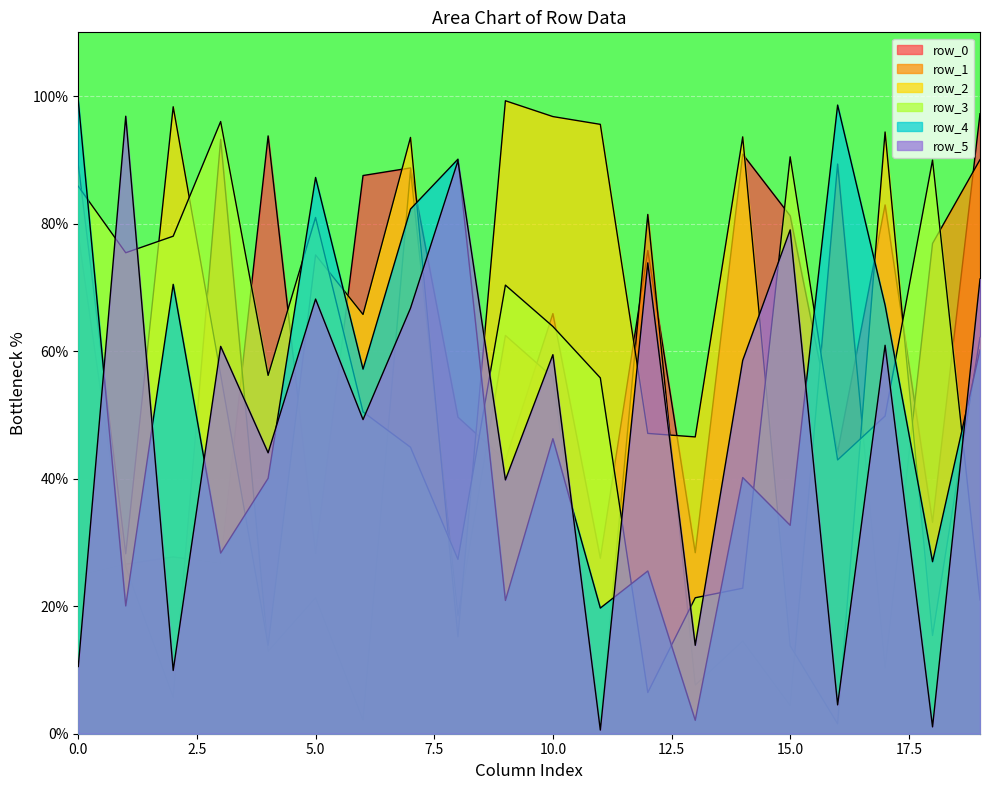

True or false: row_3 has a value of 27.3 at 8.

True